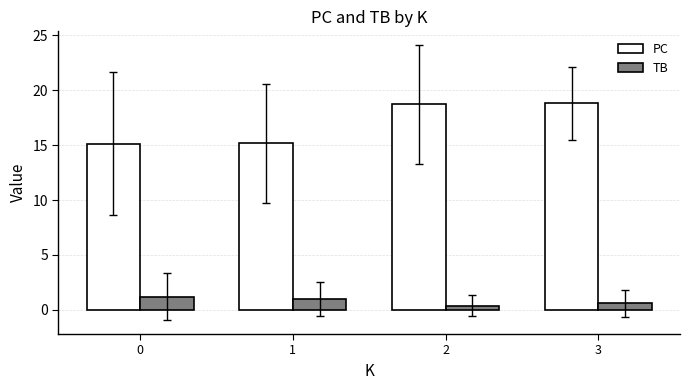

Which series has the largest total across all categories?

PC